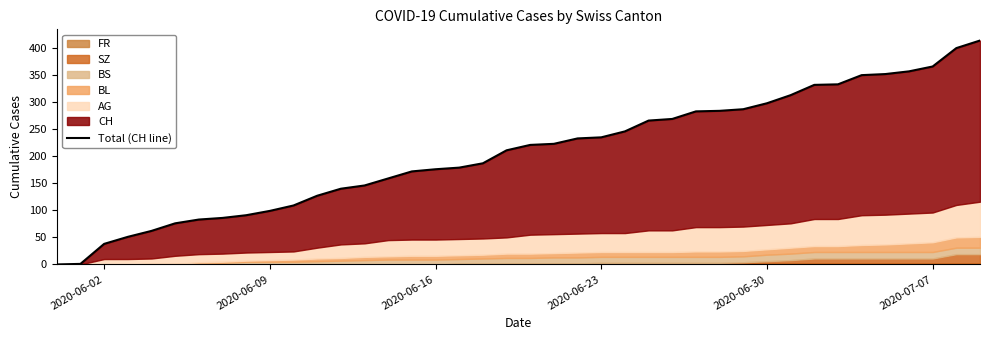

Reading left to right, what are all the values shown in this chart?

0	1	38	51	62	76	83	86	91	99	109	127	140	146	159	172	176	179	187	211	221	223	233	235	246	266	269	283	284	287	298	313	332	333	350	352	357	366	400	414